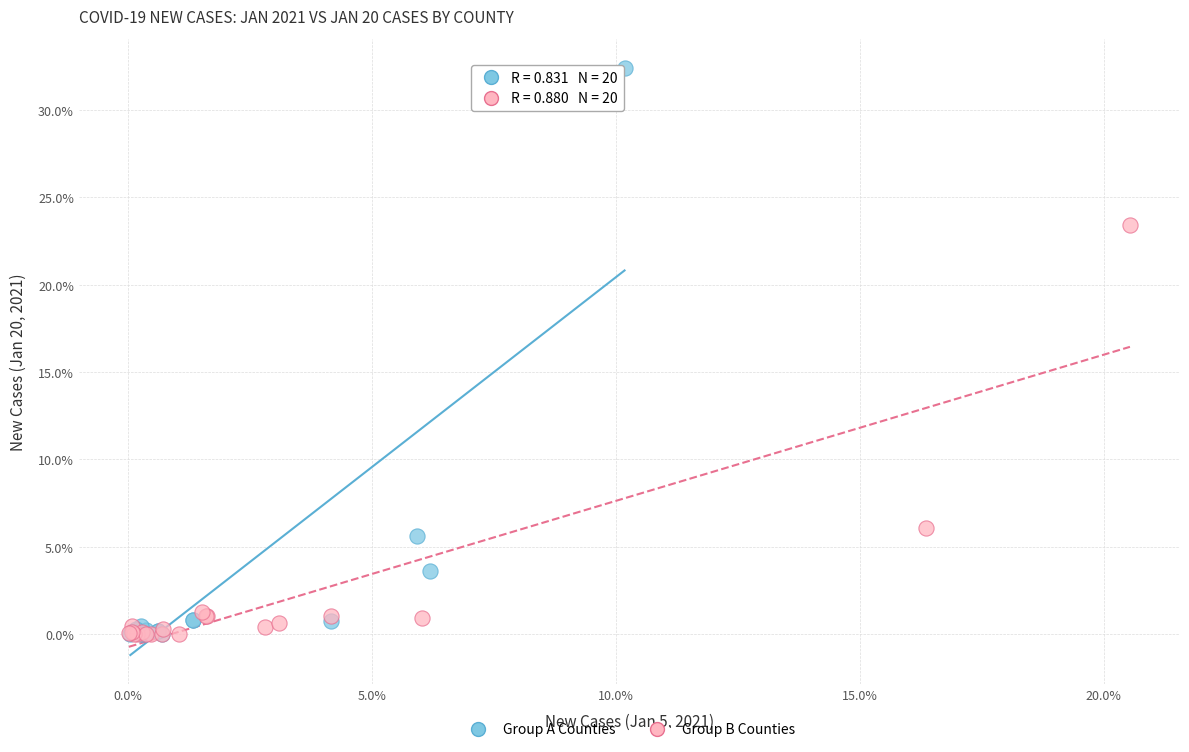

Which series contains the highest Y value?

Group A Counties